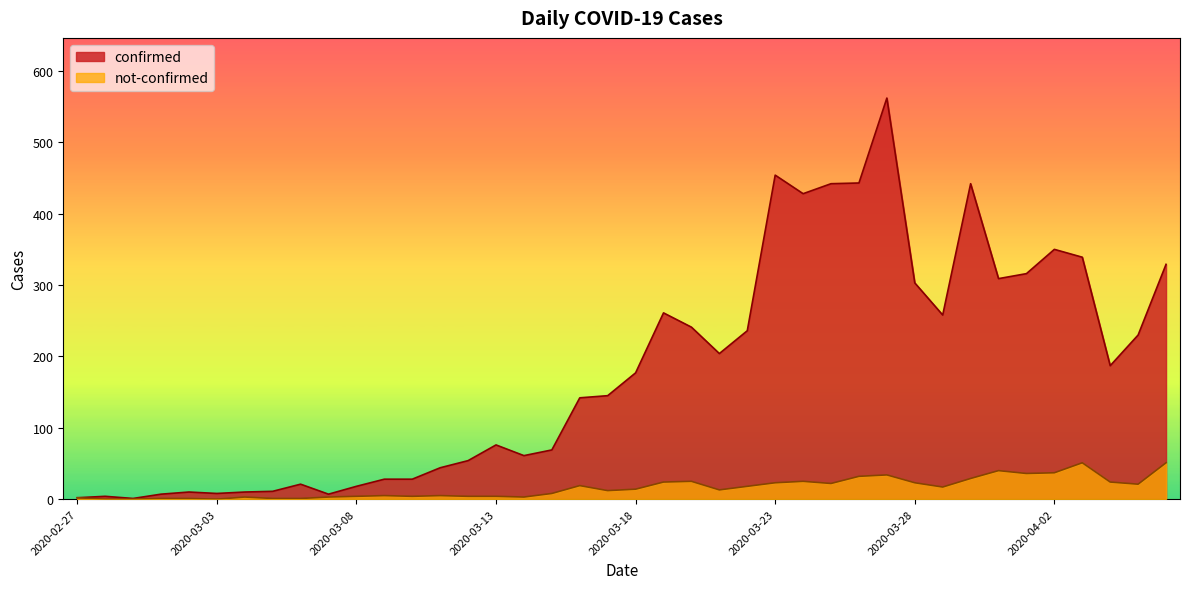

True or false: not-confirmed has a value of 3 at 2020-03-04.

True